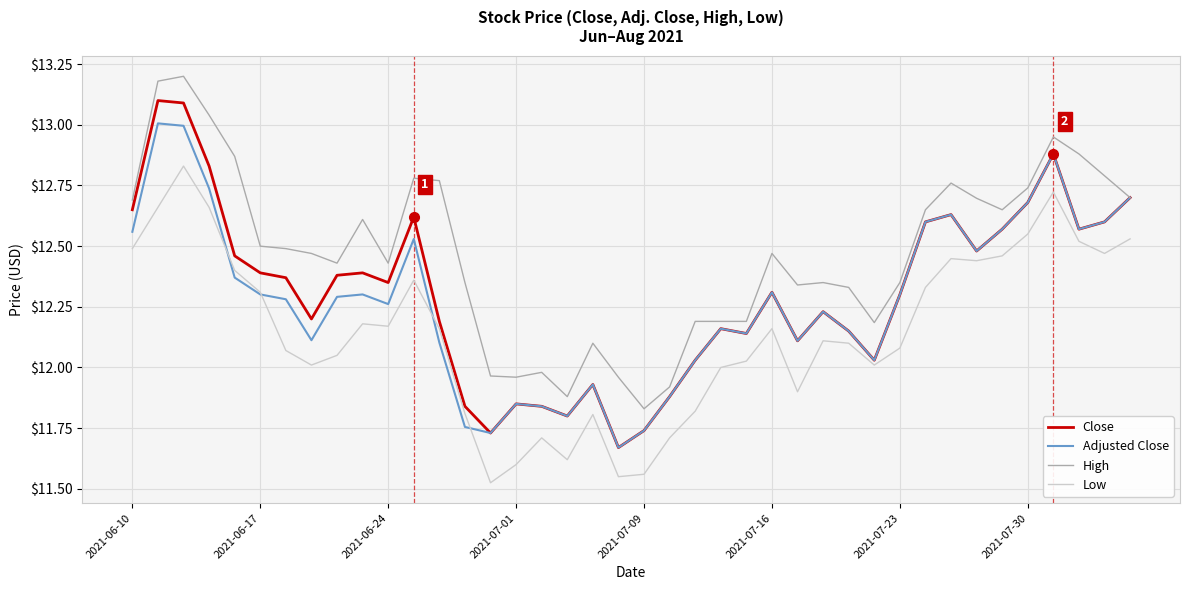

Rank the series by their maximum value, from highest to lowest.

High, Close, Adjusted Close, Low